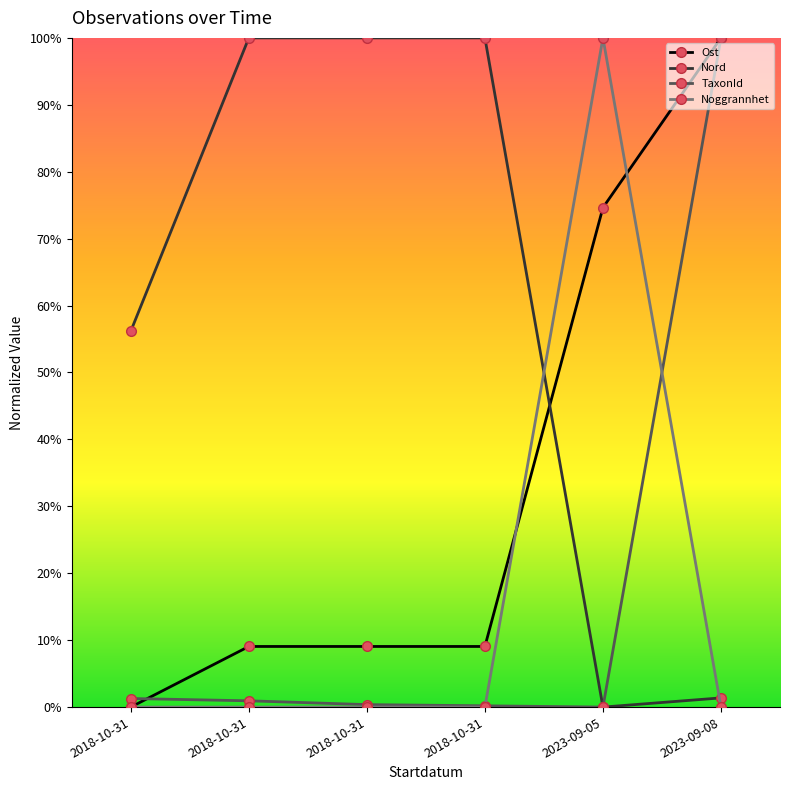

Reading left to right, transcribe all the data shown in this chart.

Ost: 2018-10-31=0.0	2018-10-31=0.1	2018-10-31=0.1	2018-10-31=0.1	2023-09-05=0.7	2023-09-08=1.0
Nord: 2018-10-31=0.6	2018-10-31=1.0	2018-10-31=1.0	2018-10-31=1.0	2023-09-05=0.0	2023-09-08=0.0
TaxonId: 2018-10-31=0.0	2018-10-31=0.0	2018-10-31=0.0	2018-10-31=0.0	2023-09-05=0.0	2023-09-08=1.0
Noggrannhet: 2018-10-31=0.0	2018-10-31=0.0	2018-10-31=0.0	2018-10-31=0.0	2023-09-05=1.0	2023-09-08=0.0